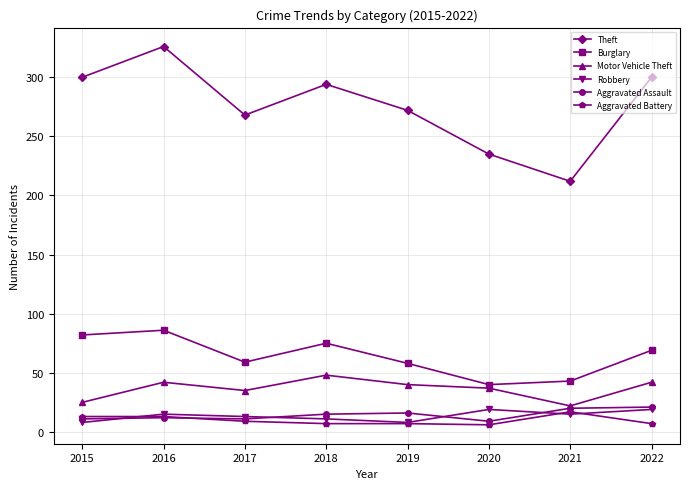

In Burglary, how many points are lower than both neighbors (excluding endpoints)?

2